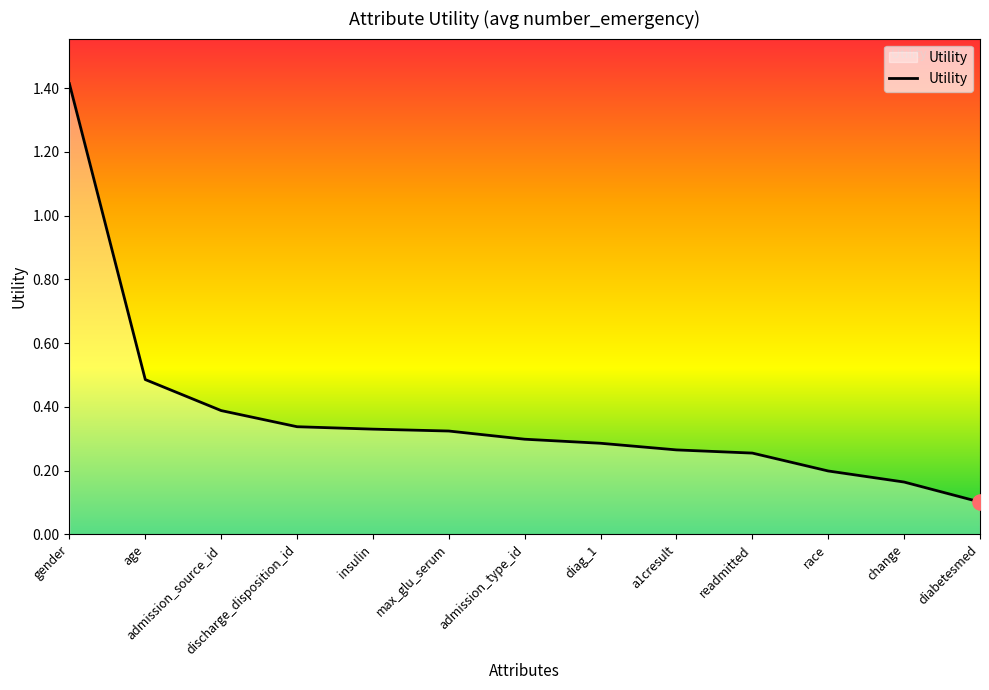

Which has a higher value, diabetesmed or insulin?

insulin